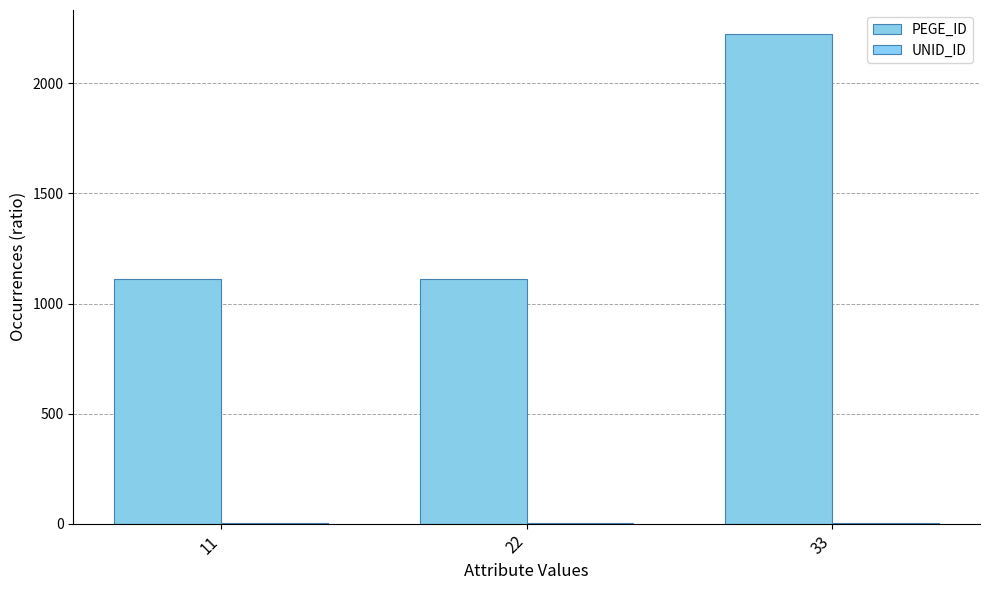

How many groups of bars are there?

3